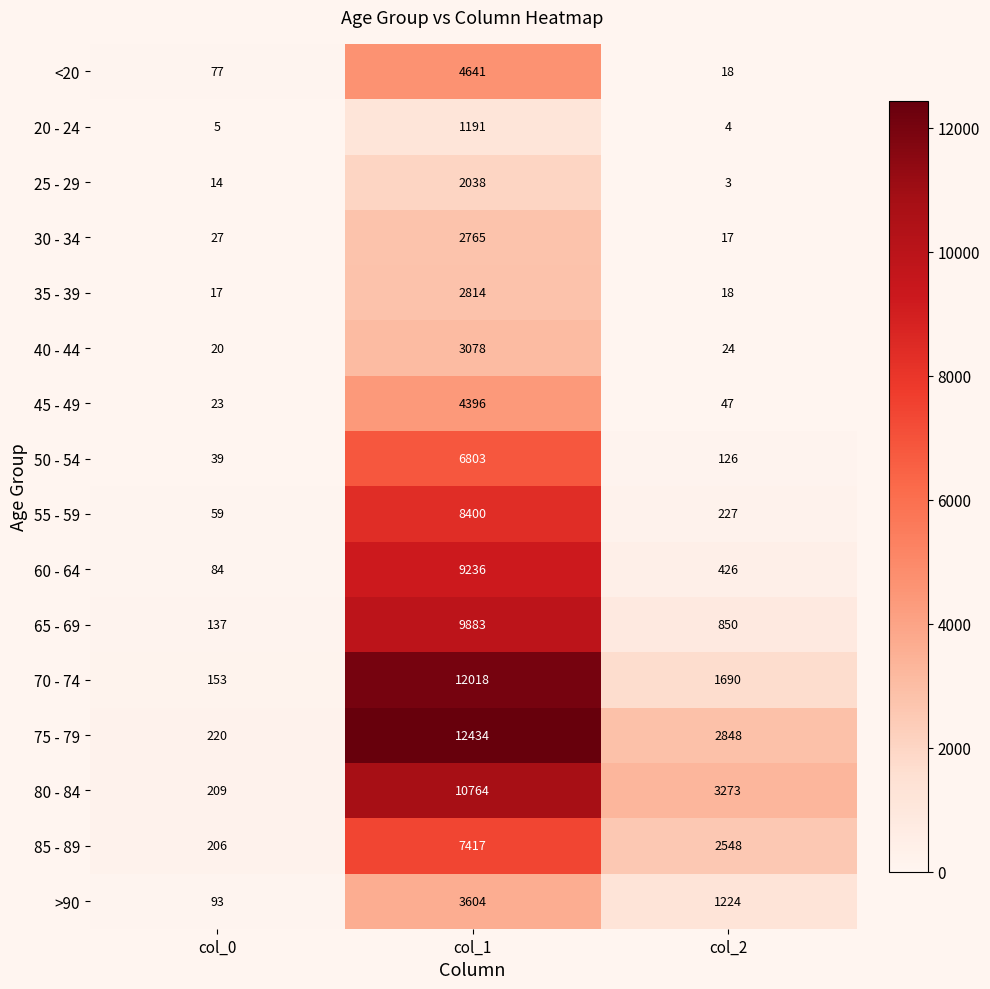

Is it true that 30 - 34 equals 17 at col_2?

True